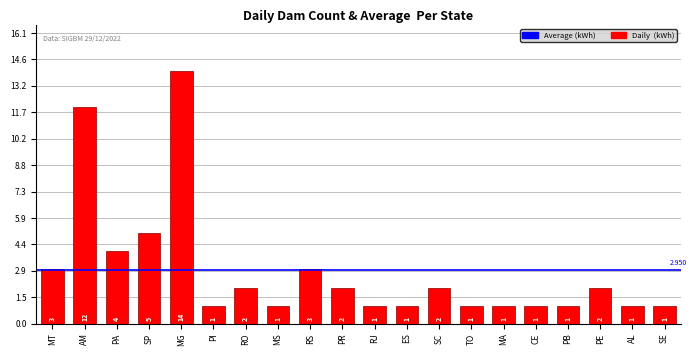

What is the label of the 2nd bar from the left?

AM